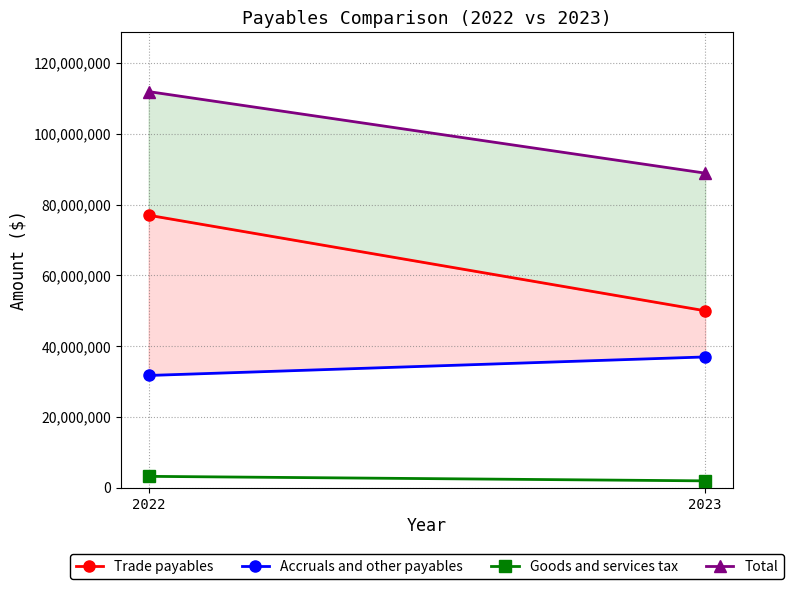

At which label is Total closest to 100416701?

2023